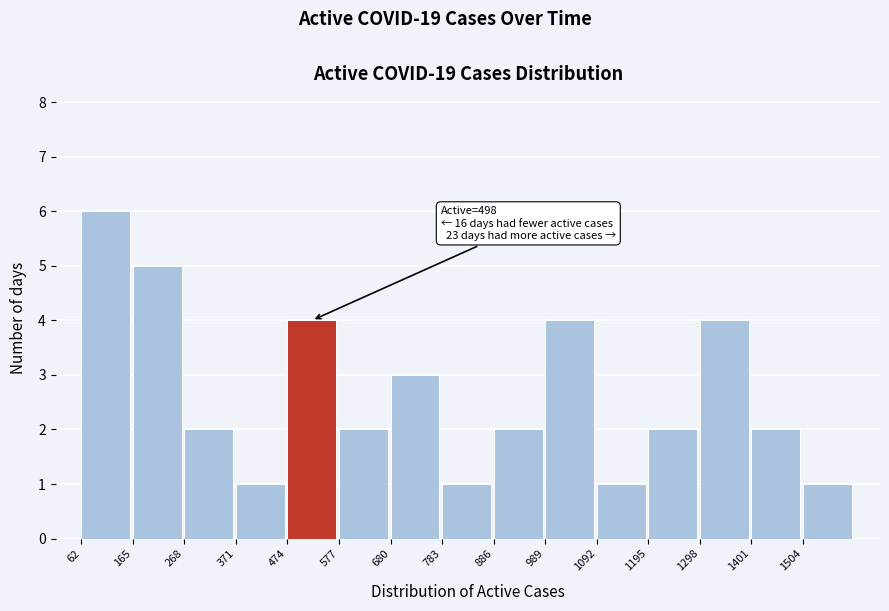

Over which range of the x-axis is the bar tallest?

60 to 160